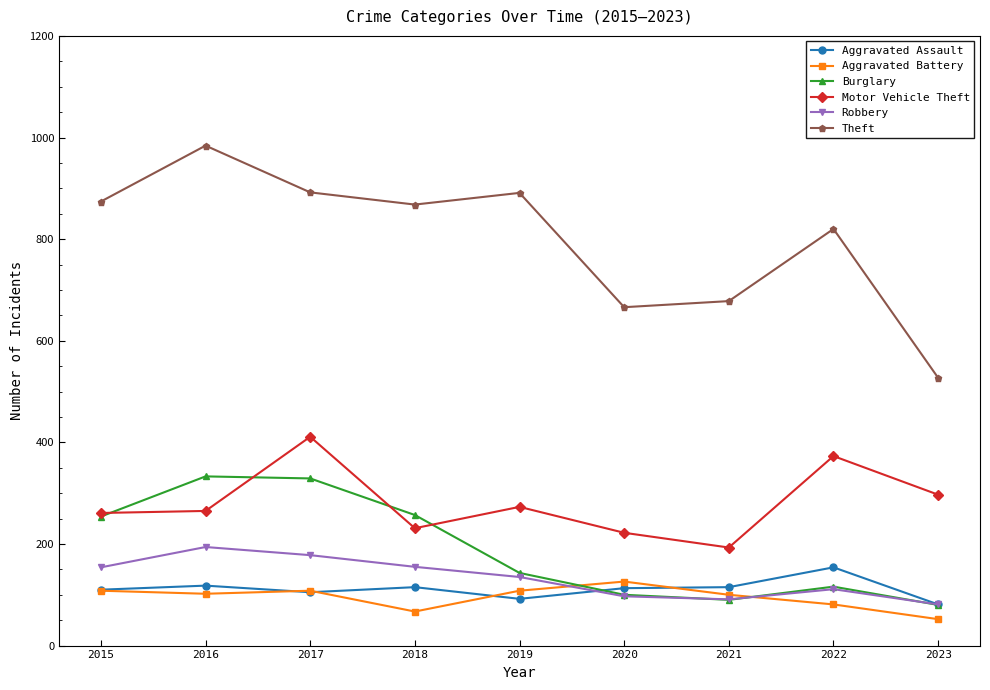

What are all the series names shown in the legend?

Aggravated Assault, Aggravated Battery, Burglary, Motor Vehicle Theft, Robbery, Theft